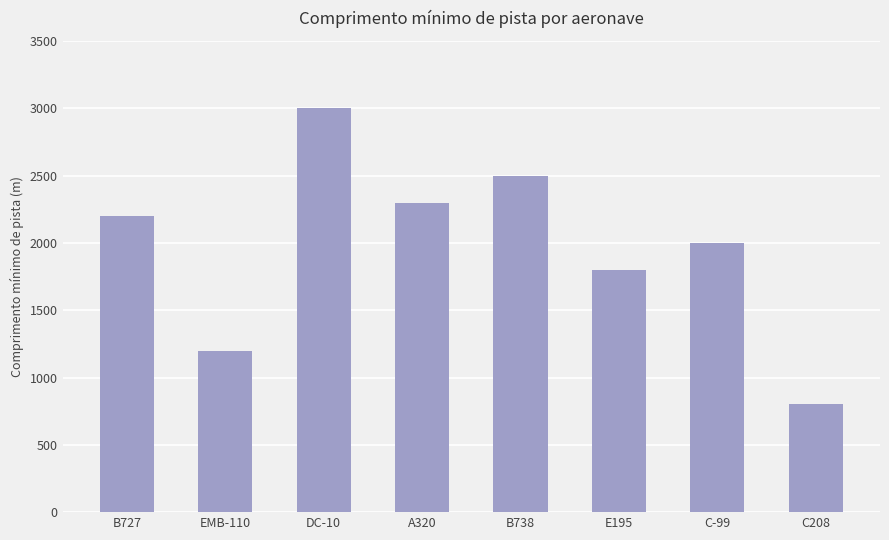

Which label corresponds to the largest value in the chart?

DC-10